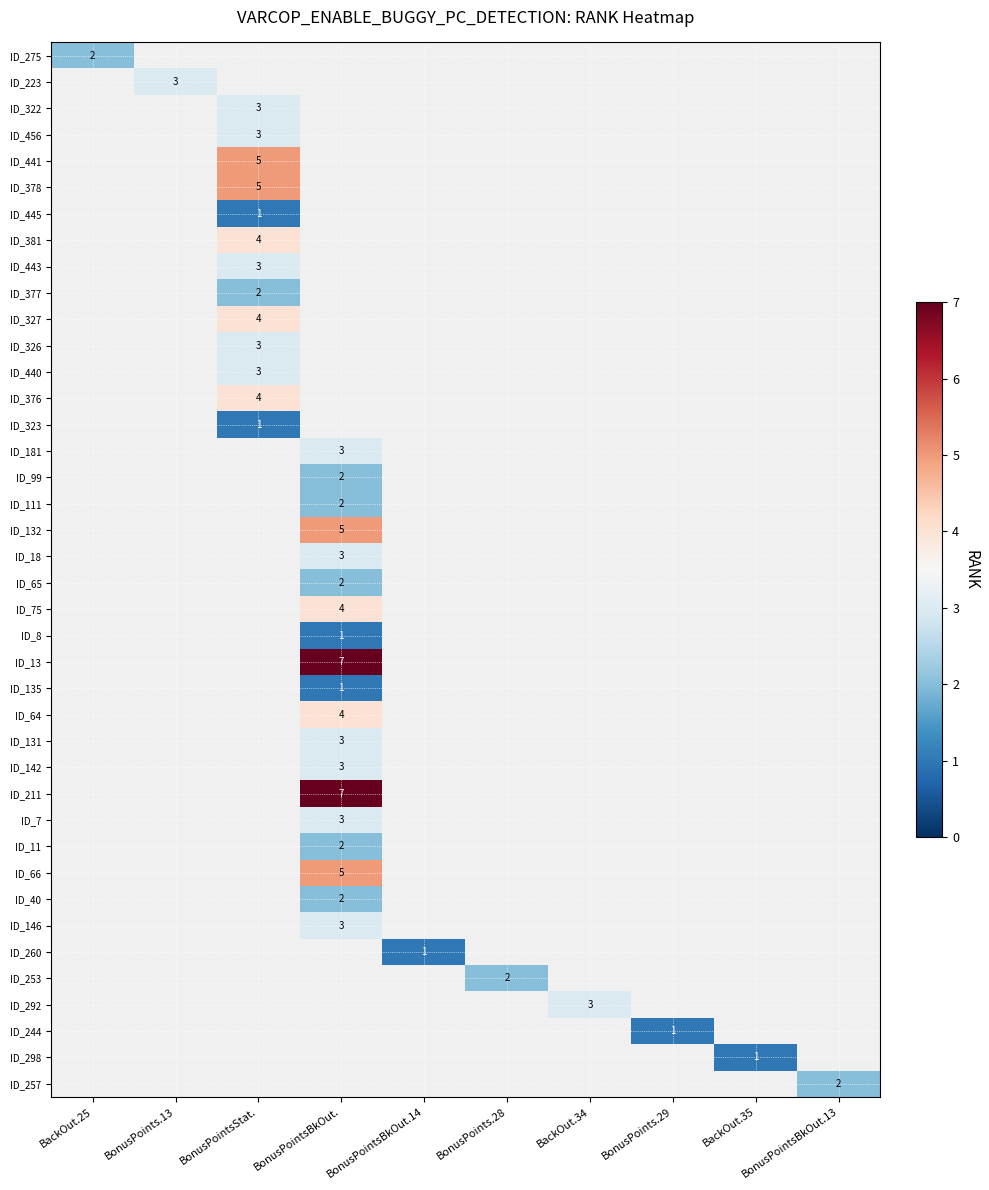

Is it true that ID_40 equals 2 at BonusPointsBkOut.?

True